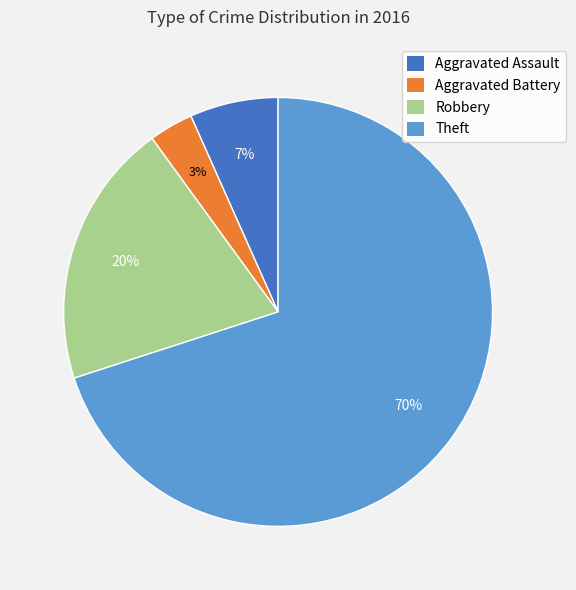

Count the number of slices in the pie.

4